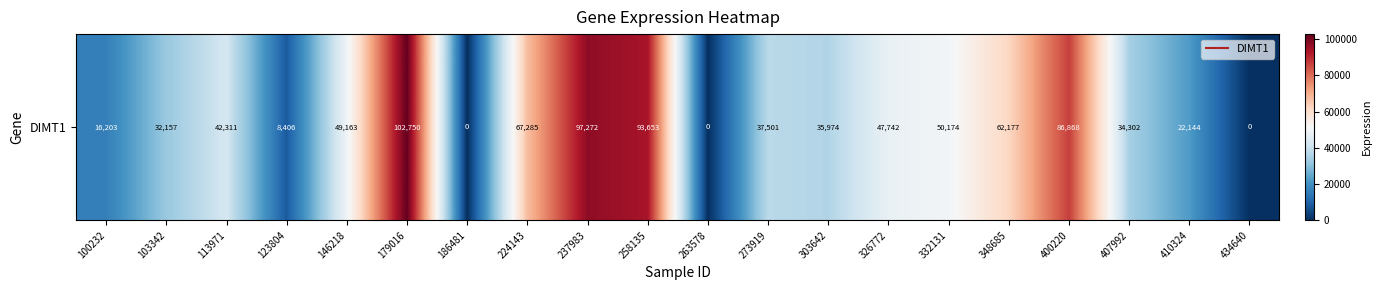

How many data points does each series have?

20